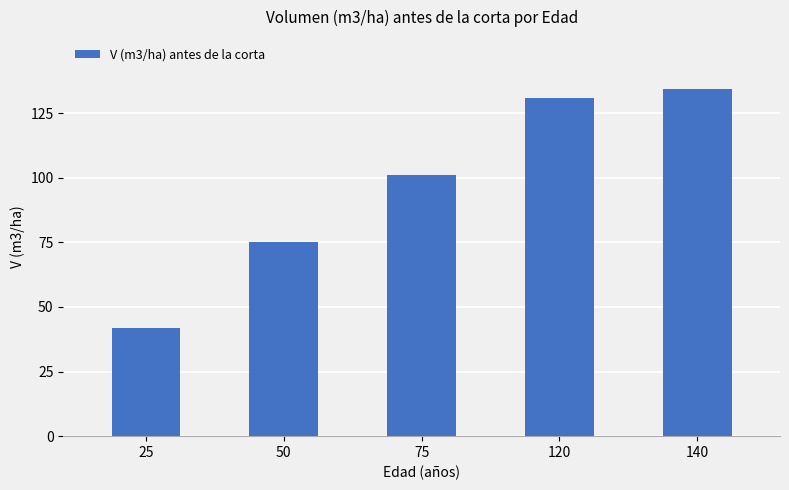

What is the change in value from 75 to 120?

+29.9